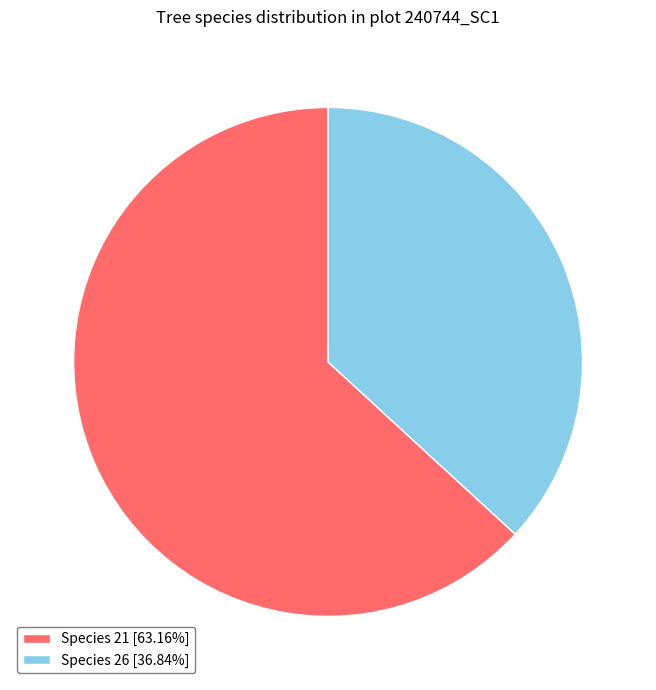

Does any single category account for the majority?

Yes